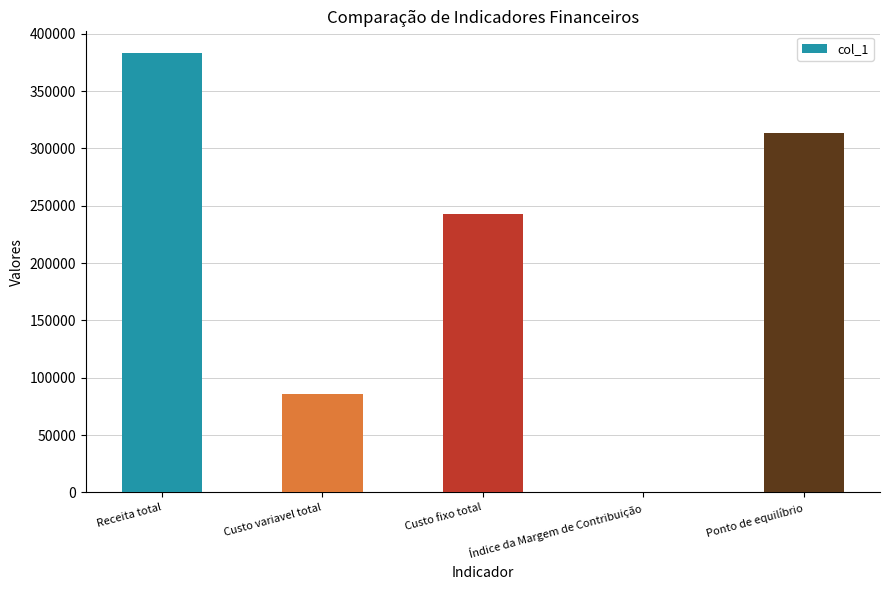

Between Custo variavel total and Ponto de equilíbrio, which is larger?

Ponto de equilíbrio